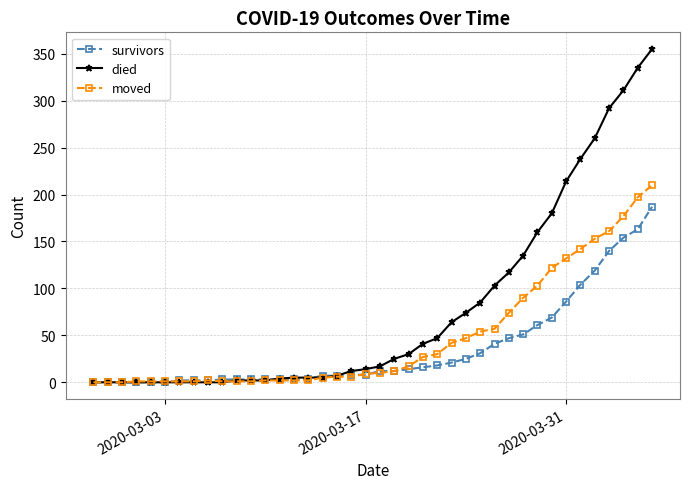

List the series in order of their peak value, lowest first.

survivors, moved, died